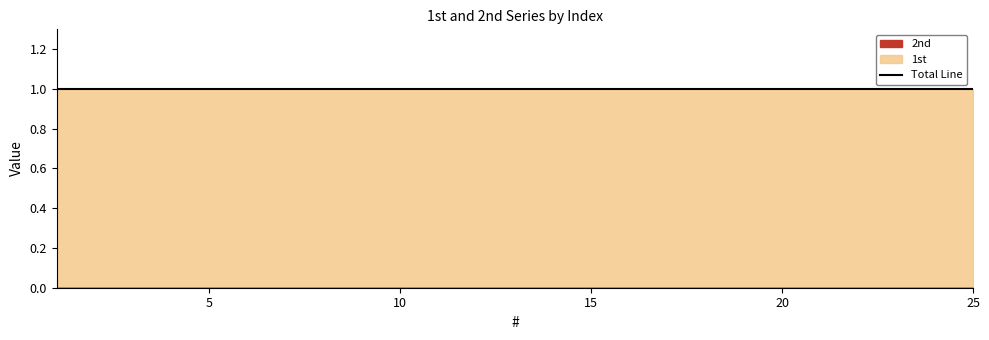

What is the lowest value of the Total (1st+2nd) series?

1